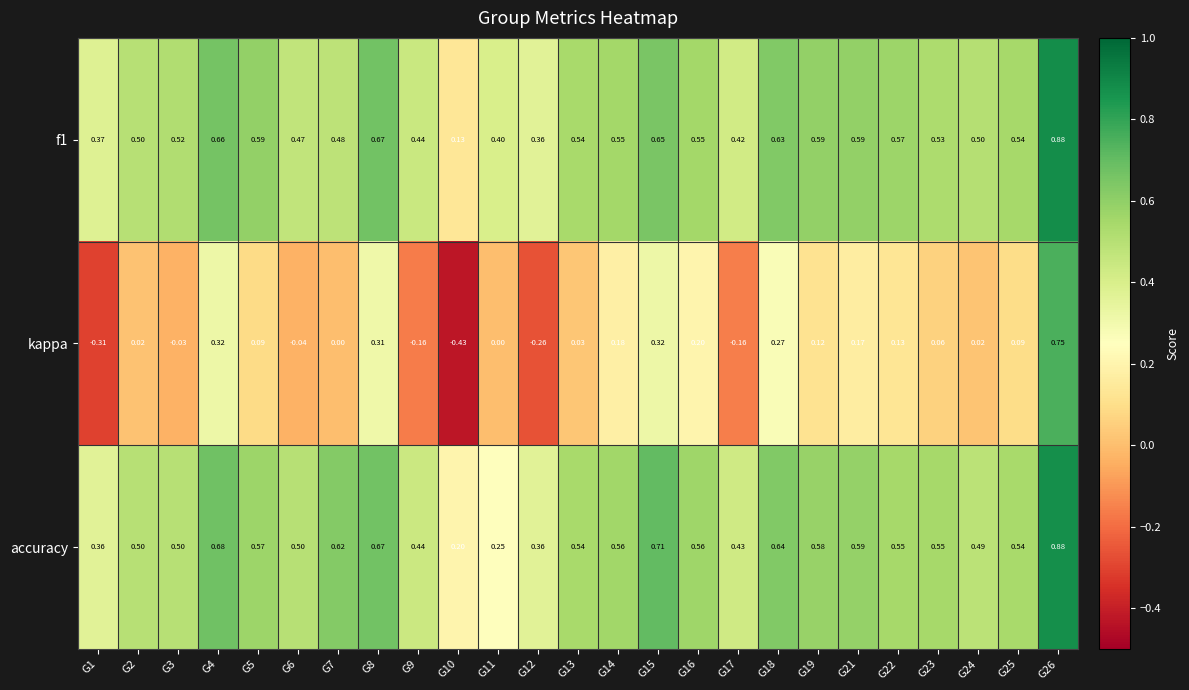

Count the number of categories in the chart.

25